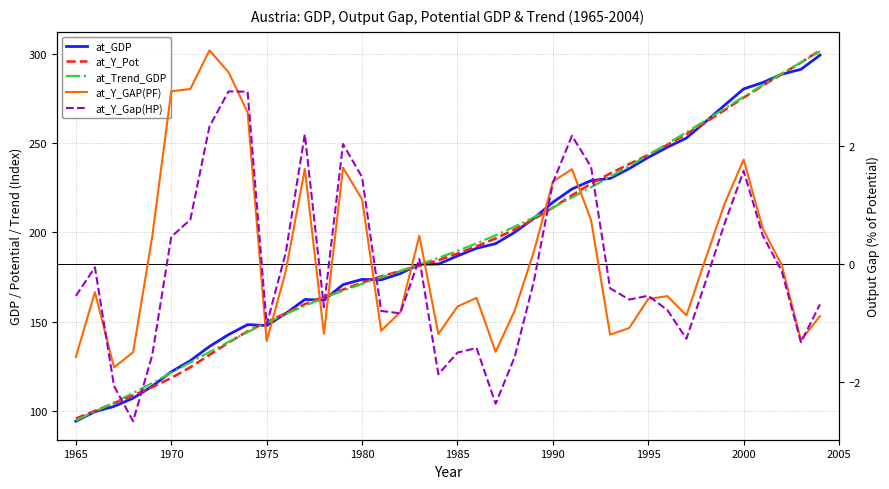

What is the sum of all at_Y_Gap(HP) values?

-1.8